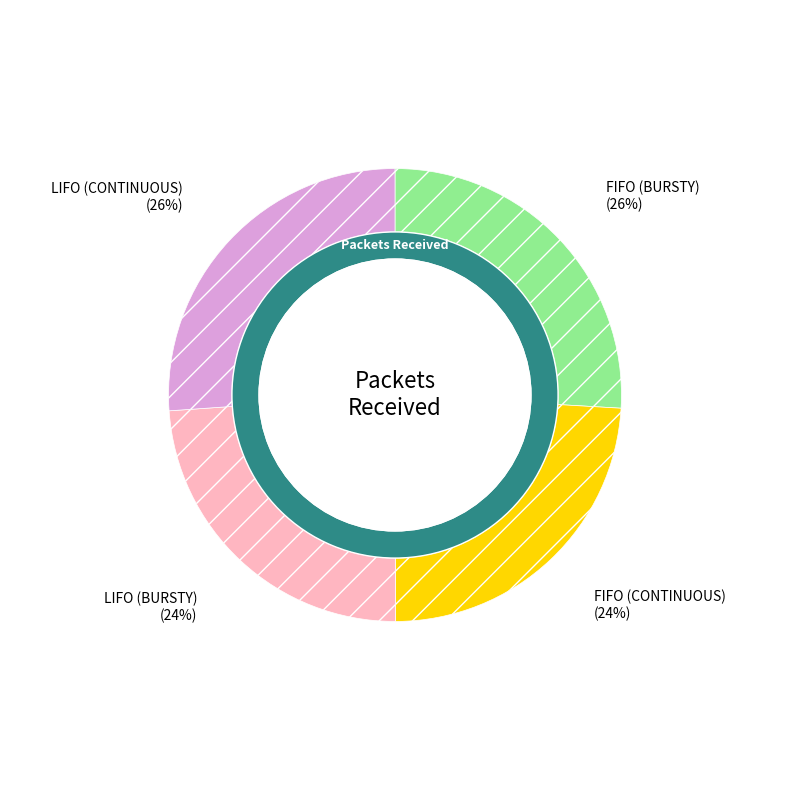

To the nearest percent, what is the difference between the largest and smallest slice percentages?

2%